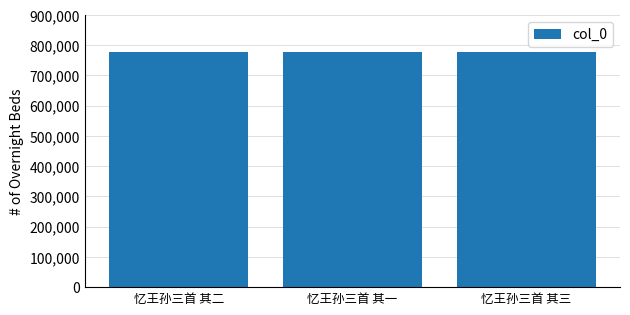

Does the chart contain any negative values?

No